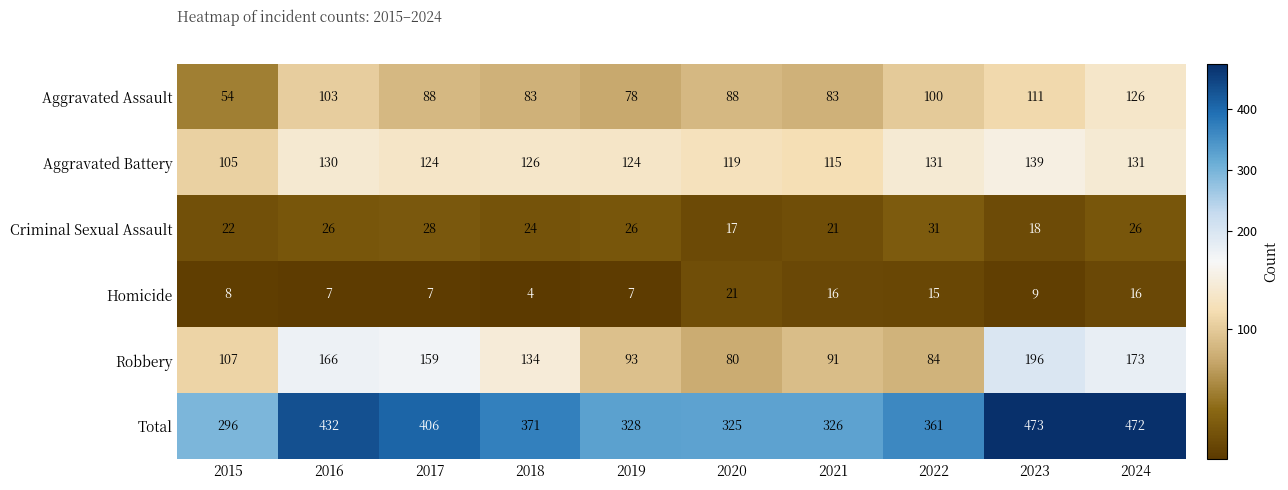

Which label corresponds to the smallest value in the chart?

2018